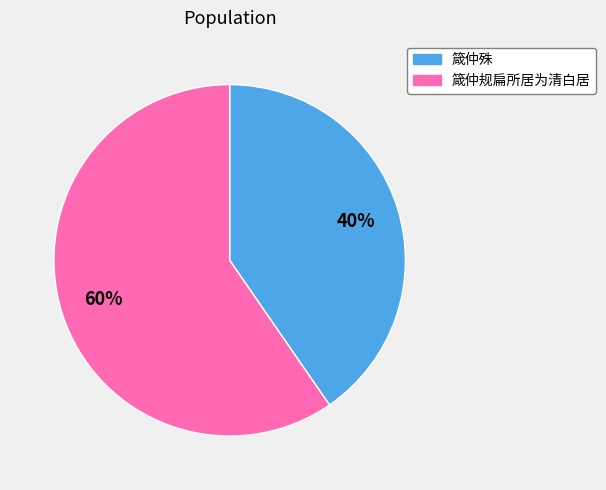

To the nearest percent, what is the average slice percentage?

50%